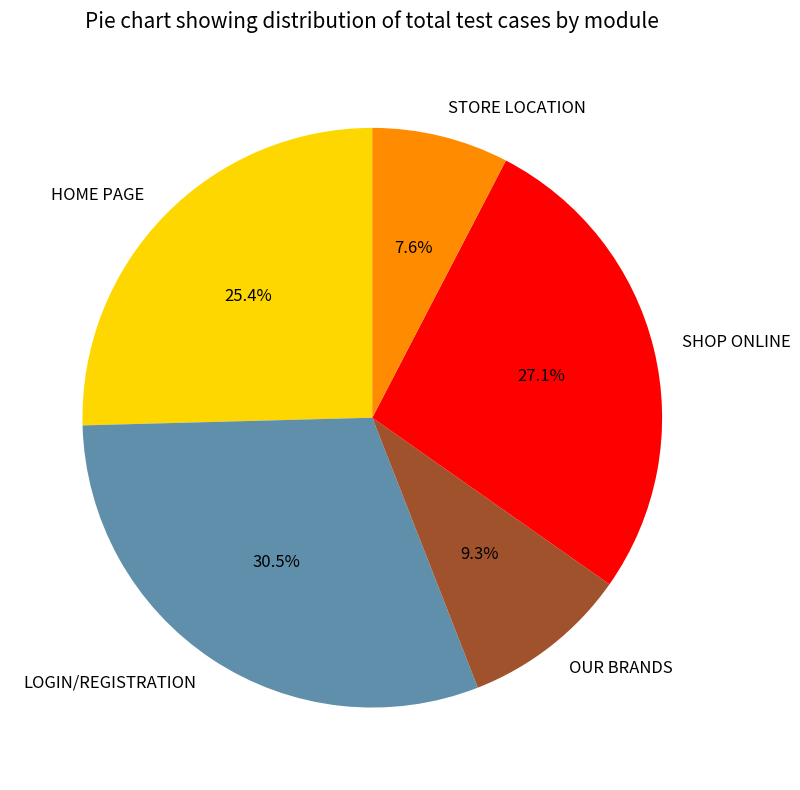

Does OUR BRANDS account for over 50% of the chart?

No